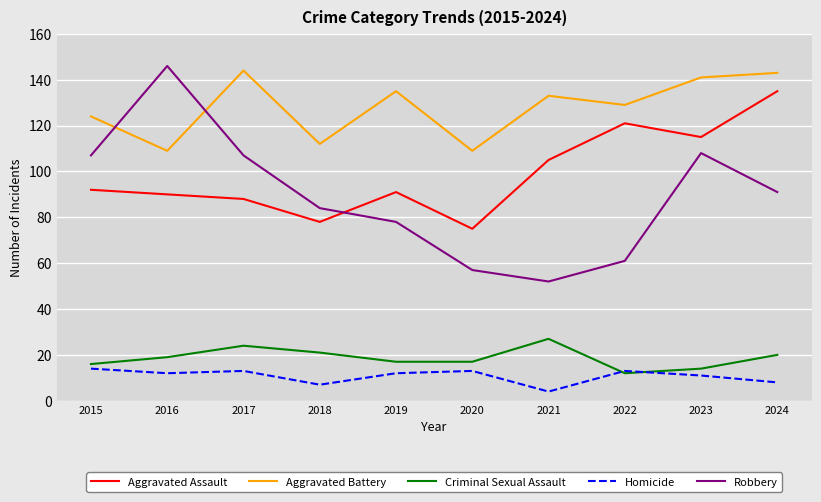

True or false: Aggravated Assault has a value of 75 at 2020.

True